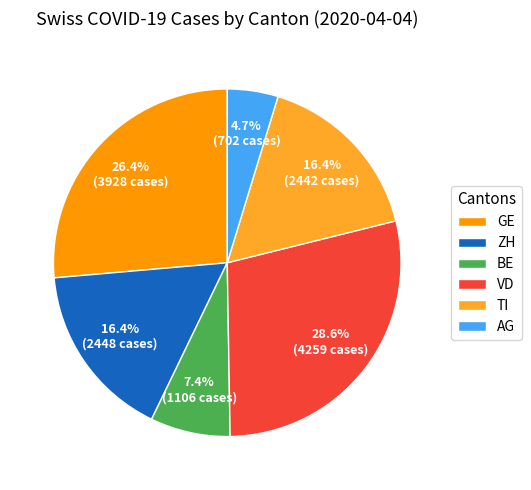

Combined, what portion of the pie is BE and VD?

36.0%